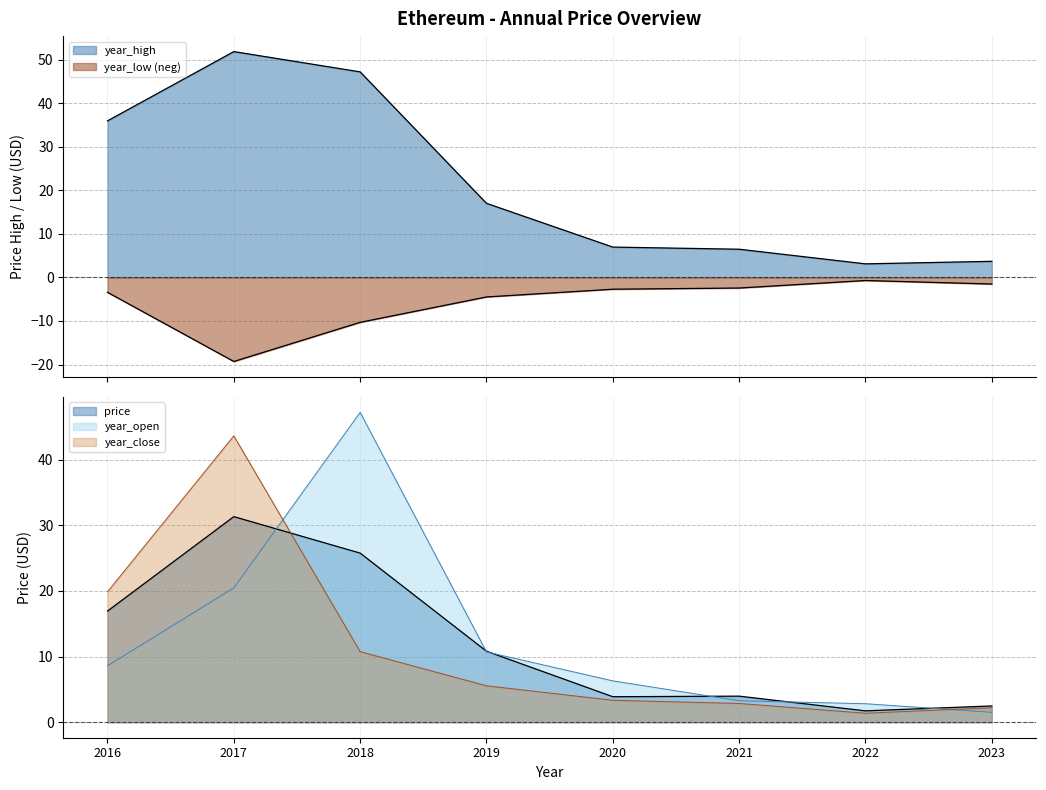

What is the average value of the year_low series?

5.6